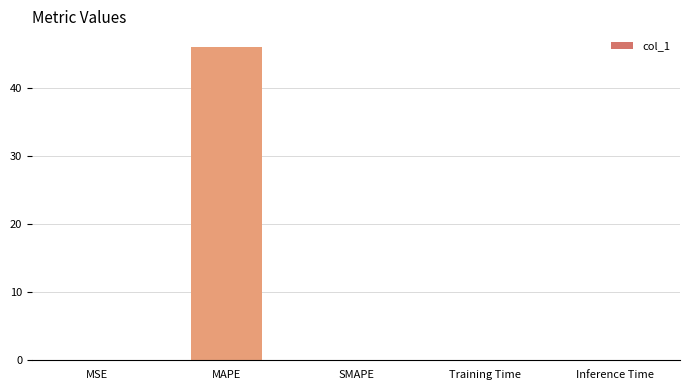

Read the value at MAPE.

46.0